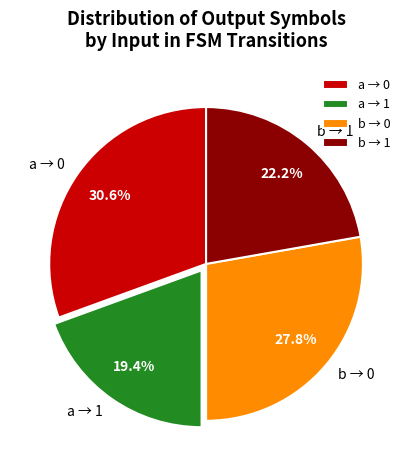

How much of the chart is everything except b → 1?

77.8%